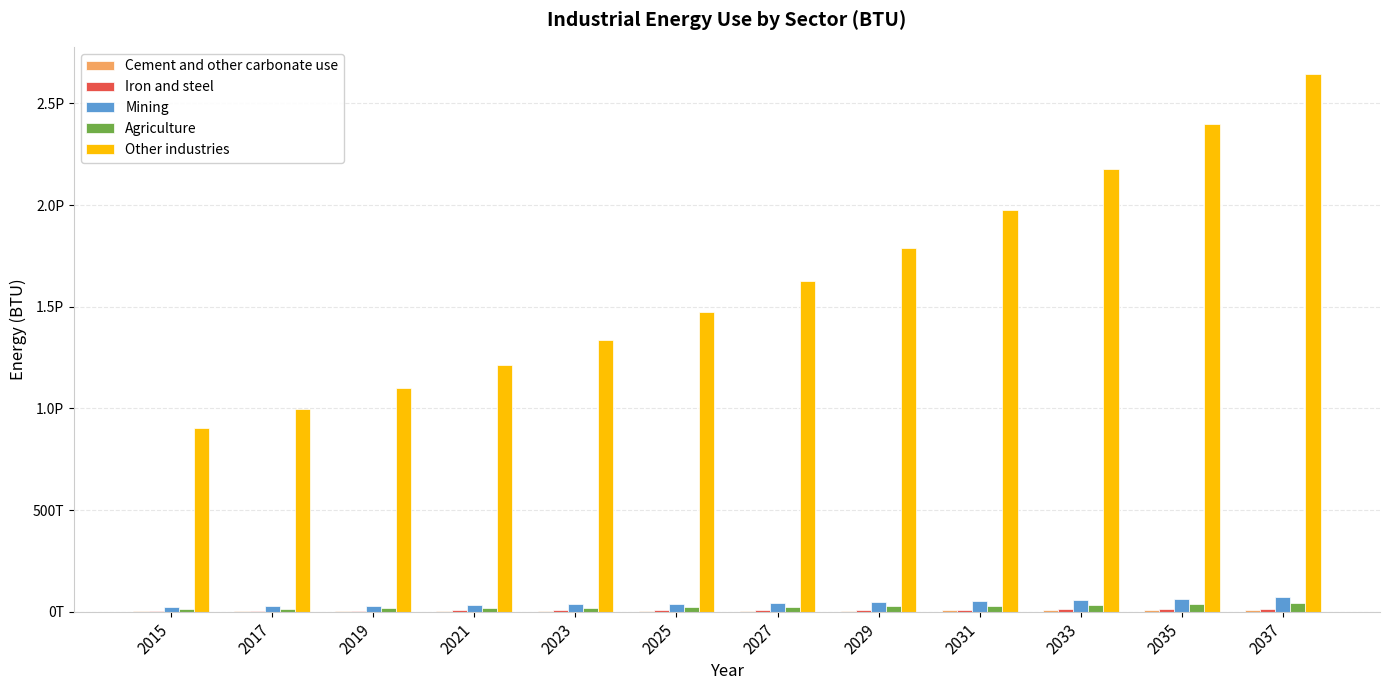

Are the bars horizontal?

No